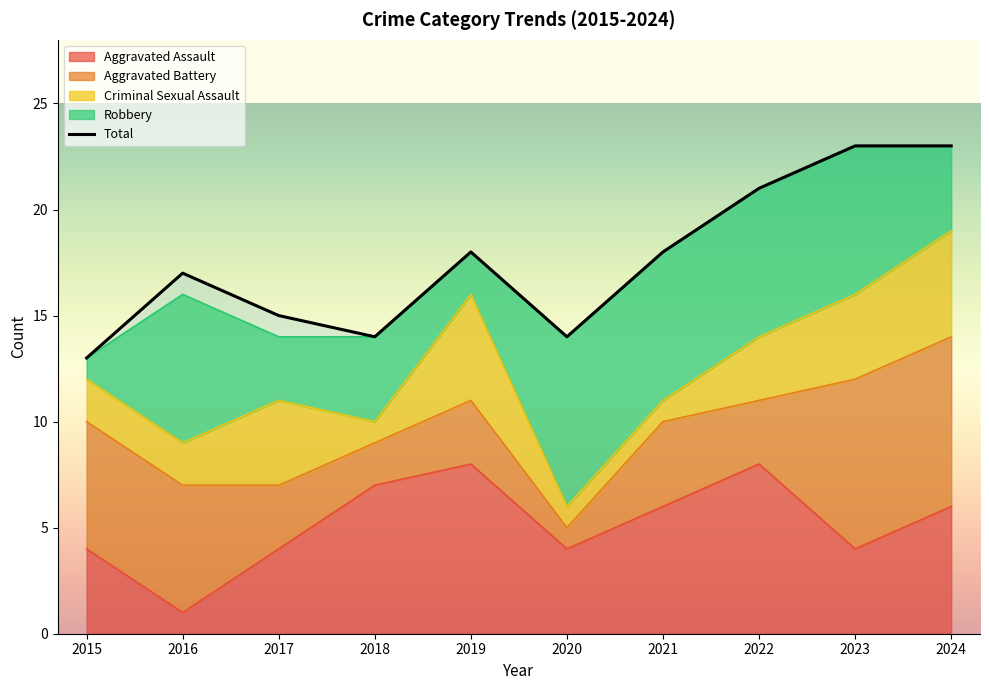

What is the total value across all series at 2017?

29